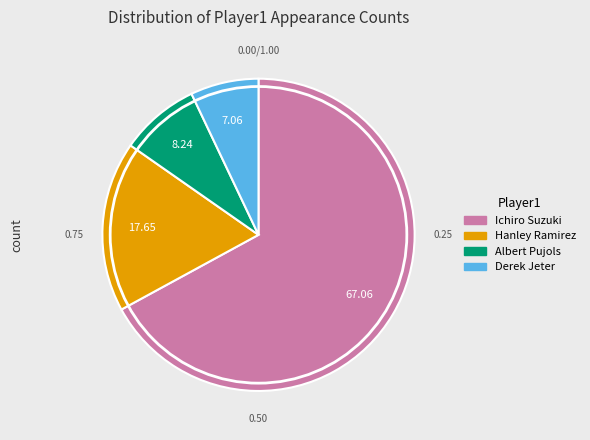

What is the change in value from Hanley Ramirez to Derek Jeter?

-9